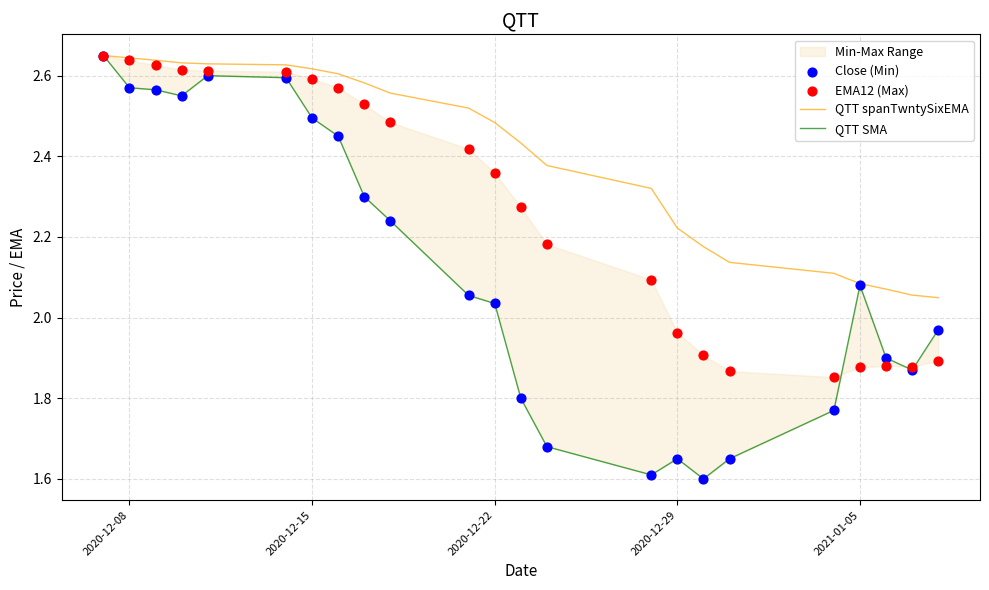

At how many categories does at least one series exceed 2?

23